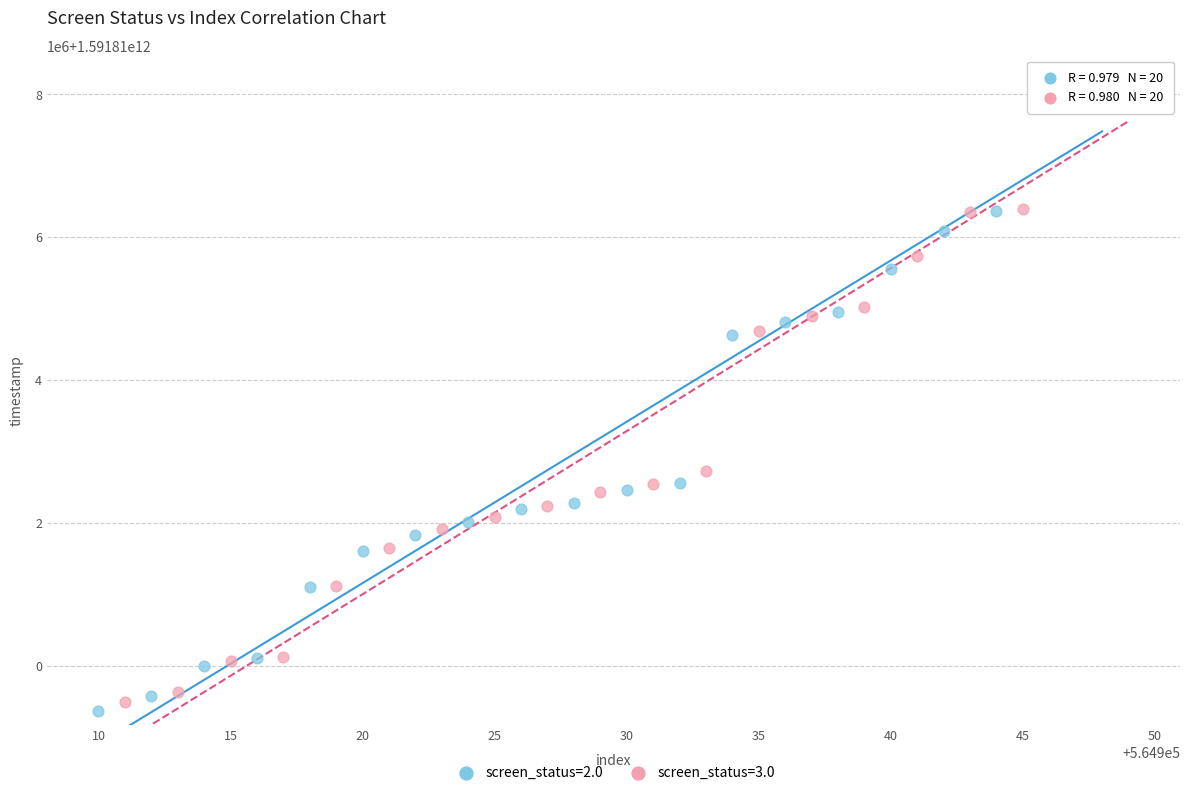

What are all the series names shown in the legend?

screen_status=2.0, screen_status=3.0